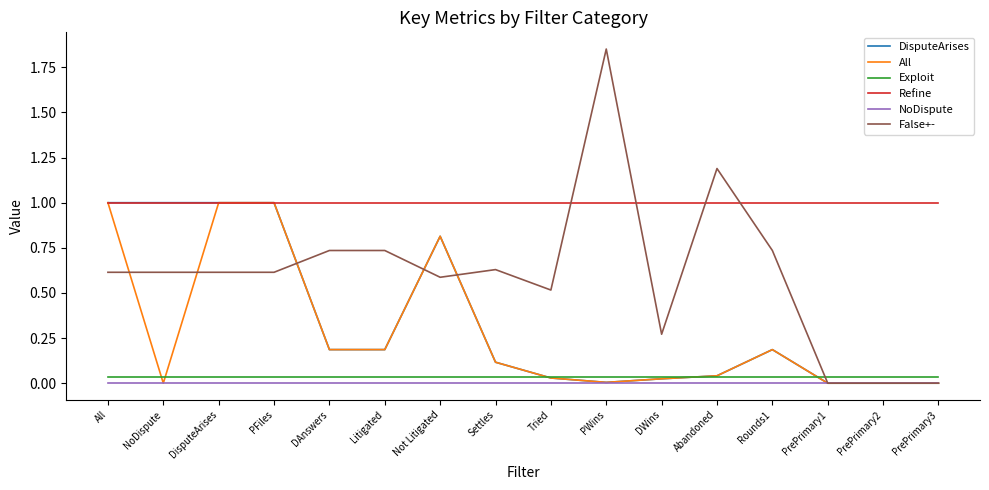

True or false: NoDispute and Refine cross at least once.

False